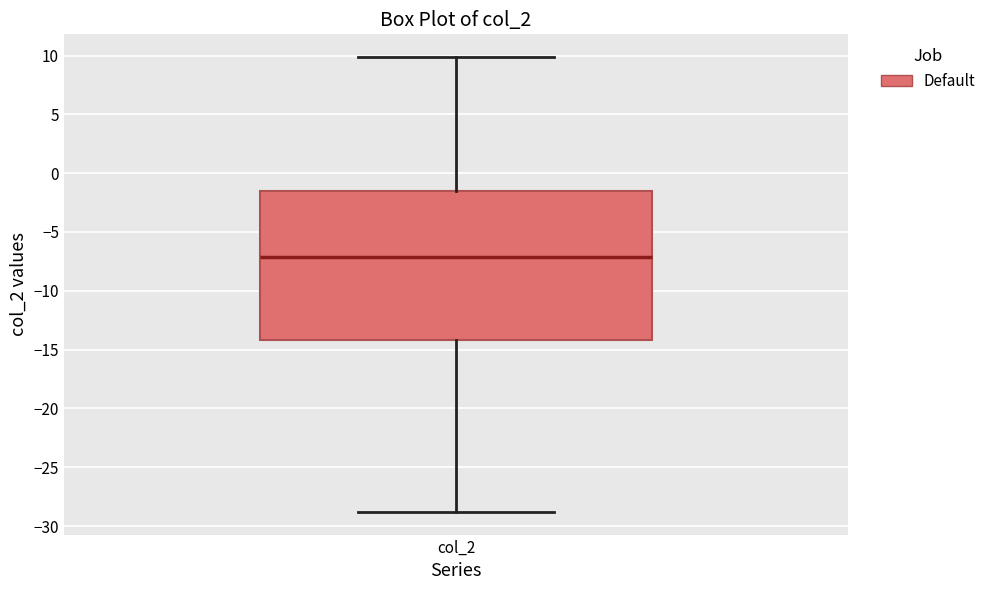

Where does the upper whisker of the box for col_2 end on the y-axis? The values are not printed on the chart, so give them approximately, as read against the axis.

10.0